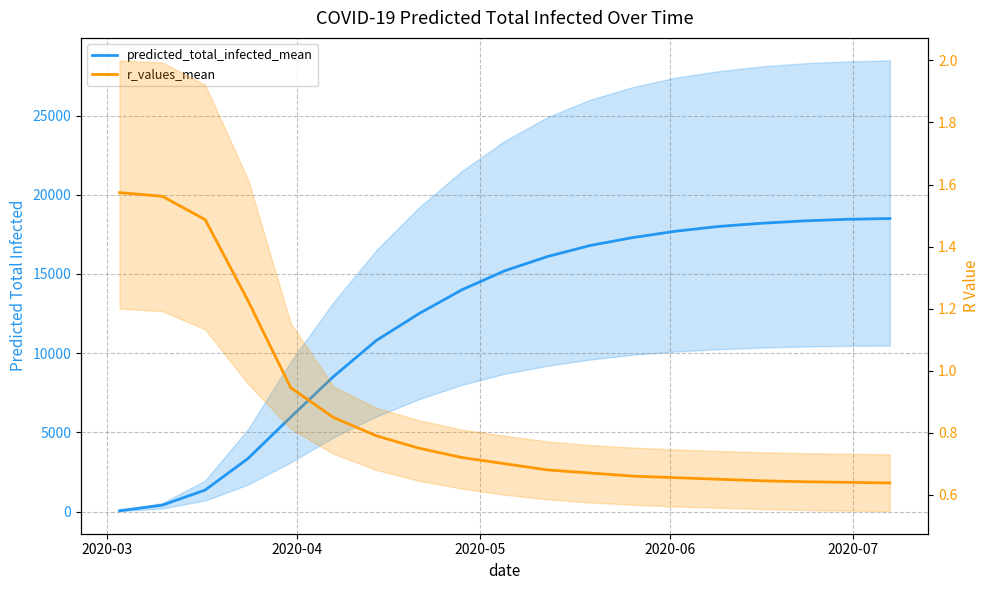

True or false: r_values_mean and predicted_total_infected_mean cross at least once.

False